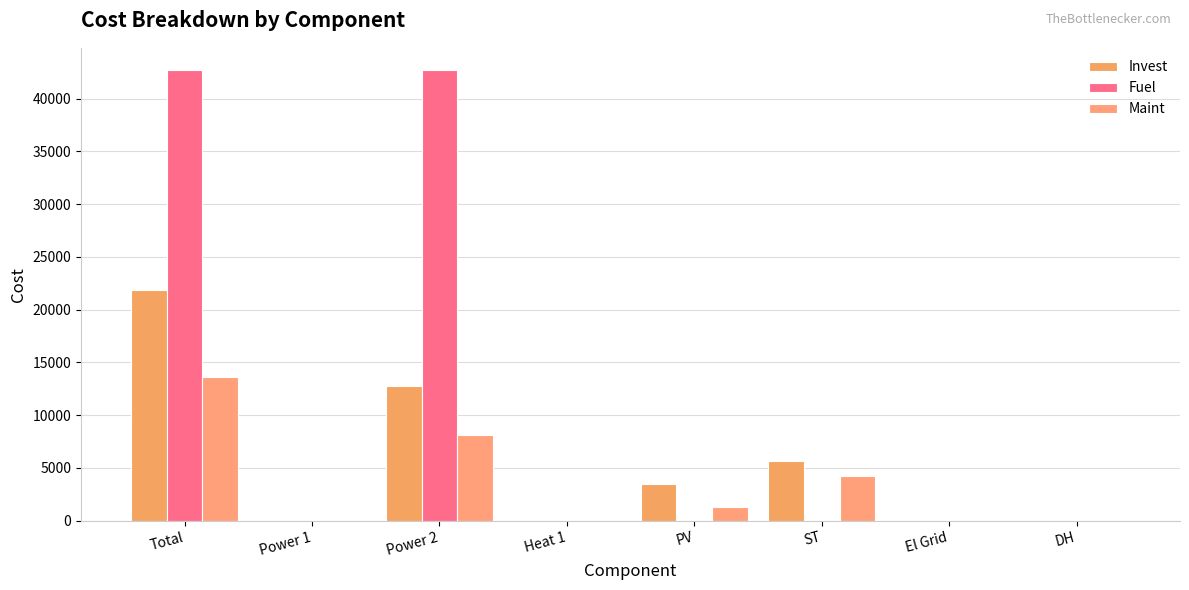

What is the greatest value displayed?

42691.5